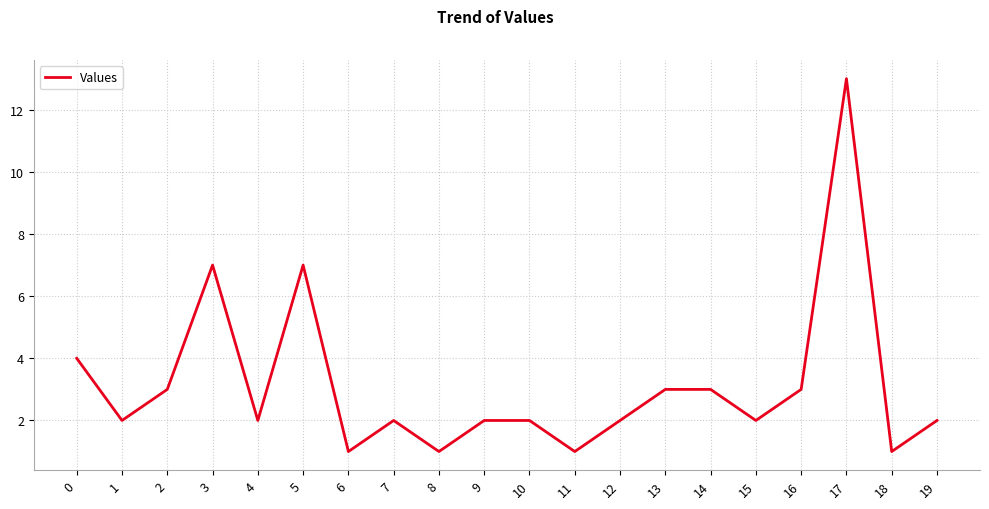

What is the change in value from 5 to 12?

-5